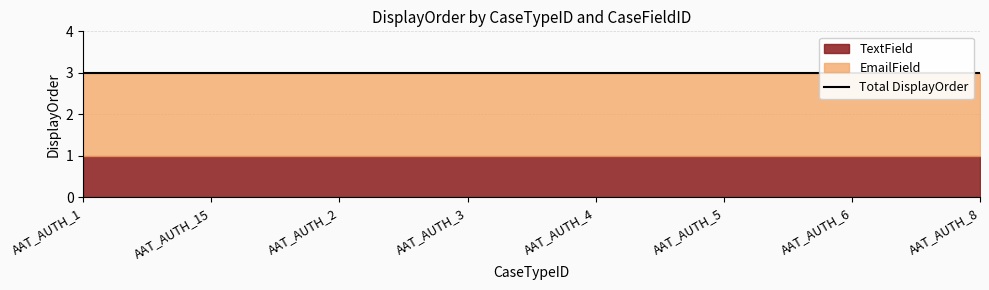

What is the difference between the highest and lowest values at AAT_AUTH_5?

1